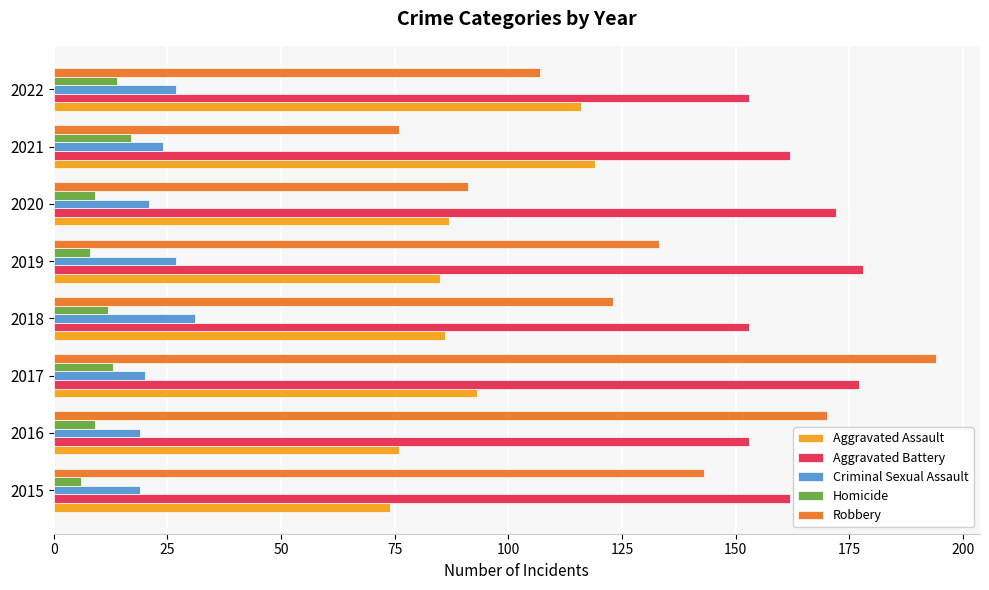

Which series has the widest spread of values?

Robbery